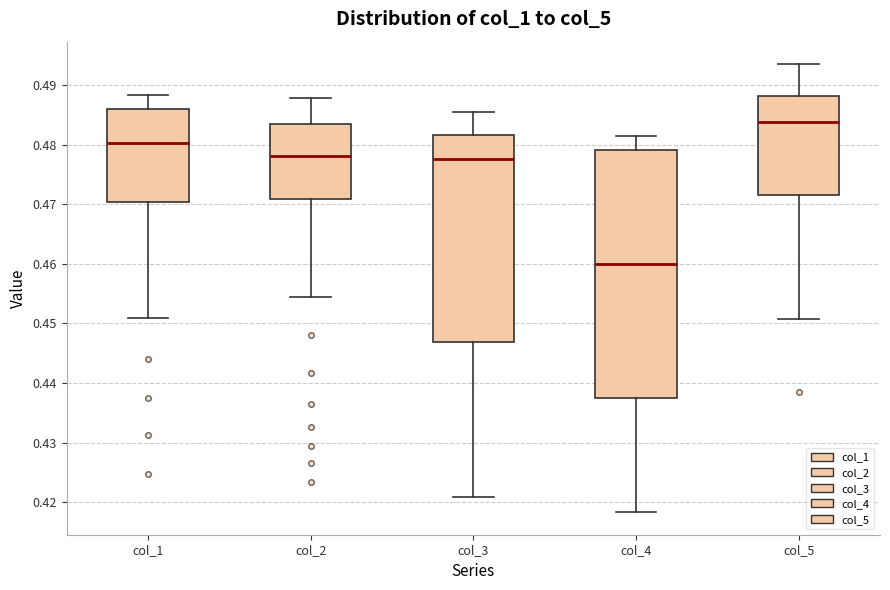

Reading left to right, transcribe this box plot: for each box, give where its median line is, the range the box spans, and where its two whiskers end, as read against the y-axis. The values are not printed on the chart, so give them approximately, as read against the axis.

col_1: median 0.480, box 0.470 to 0.486, whiskers 0.451 to 0.488
col_2: median 0.478, box 0.471 to 0.484, whiskers 0.454 to 0.488
col_3: median 0.478, box 0.447 to 0.482, whiskers 0.421 to 0.485
col_4: median 0.460, box 0.437 to 0.479, whiskers 0.418 to 0.481
col_5: median 0.484, box 0.471 to 0.488, whiskers 0.451 to 0.494